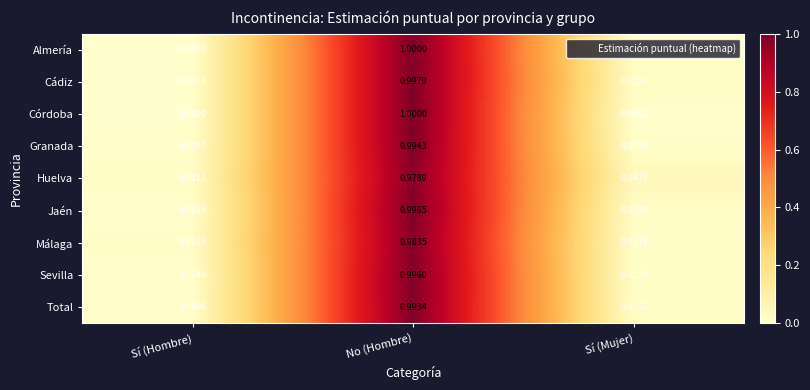

At which category is the sum across all series the highest?

No (Hombre)